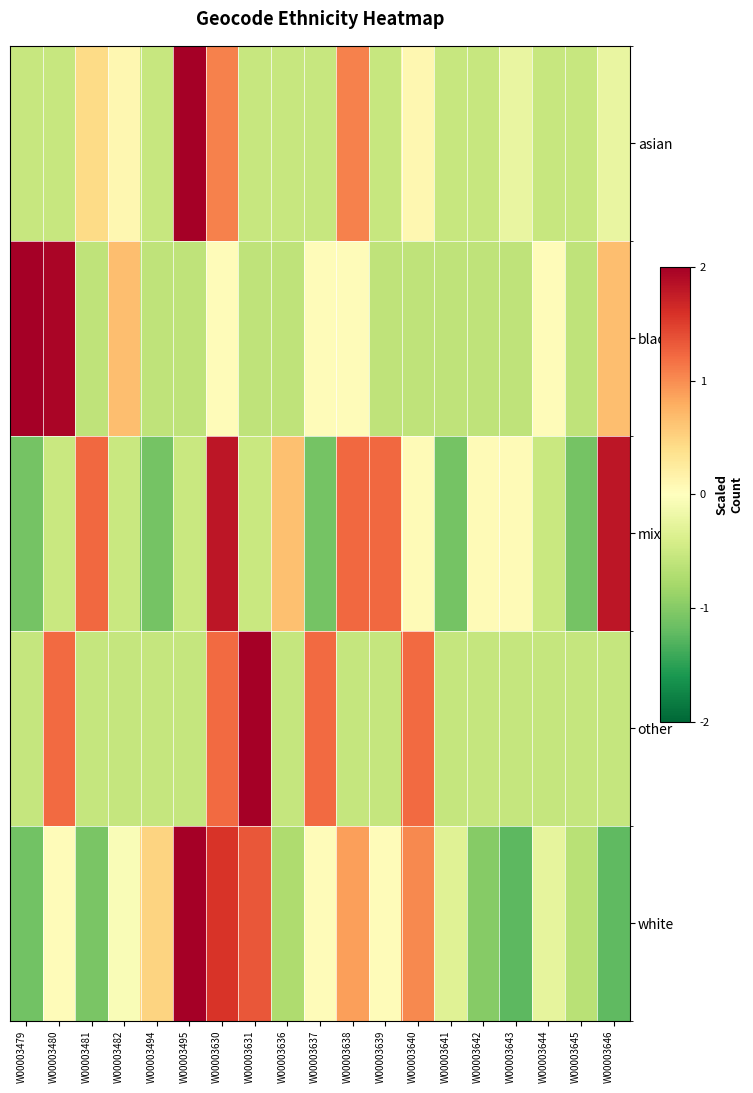

Which series has the largest total across all categories?

mixed